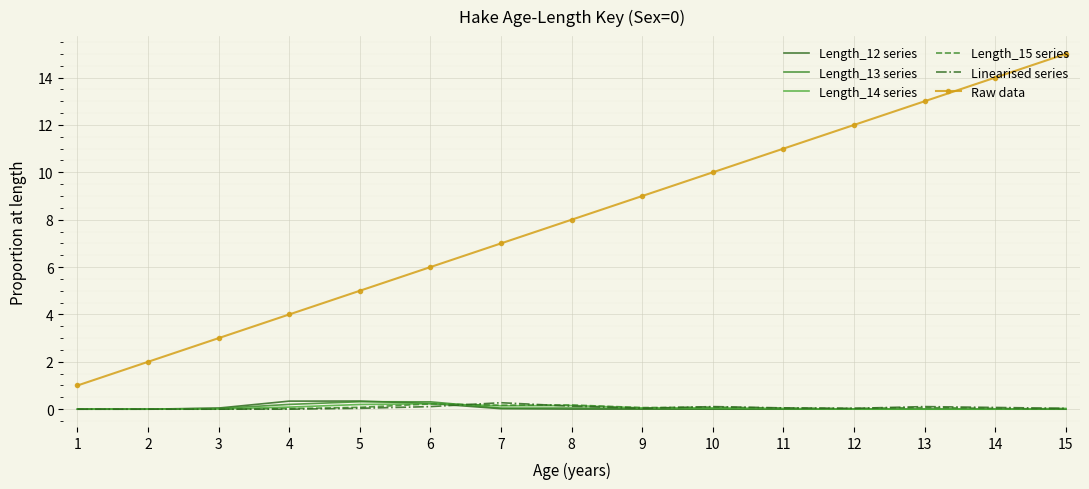

Which category has the lowest value across all series?

1